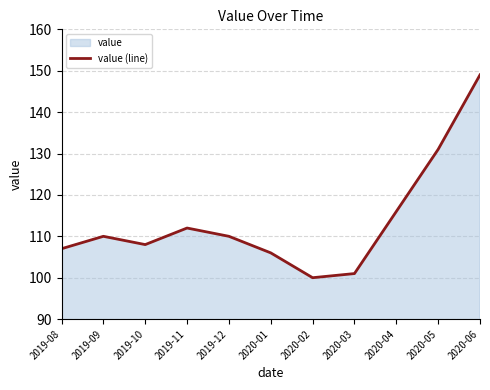

Rank the categories by value from highest to lowest.

2020-06, 2020-05, 2020-04, 2019-11, 2019-09, 2019-12, 2019-10, 2019-08, 2020-01, 2020-03, 2020-02